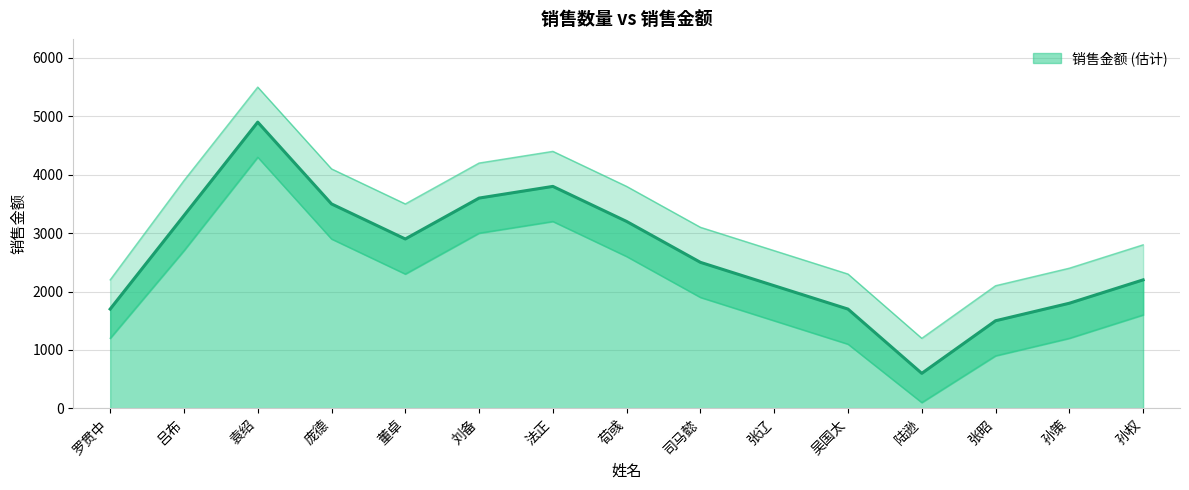

What is the label of the 7th point from the left?

法正